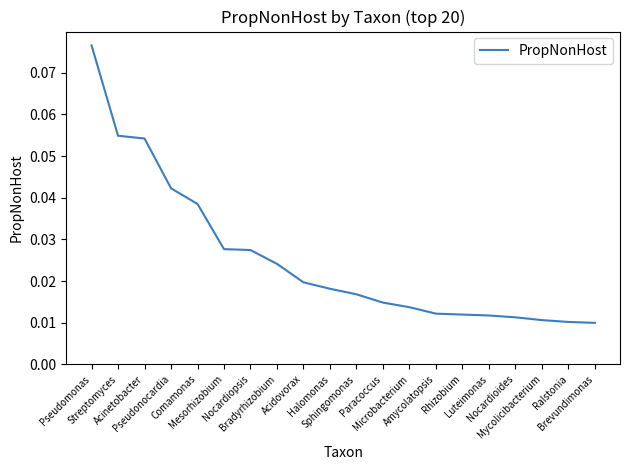

True or false: the data shows 0.0 at Acidovorax.

False